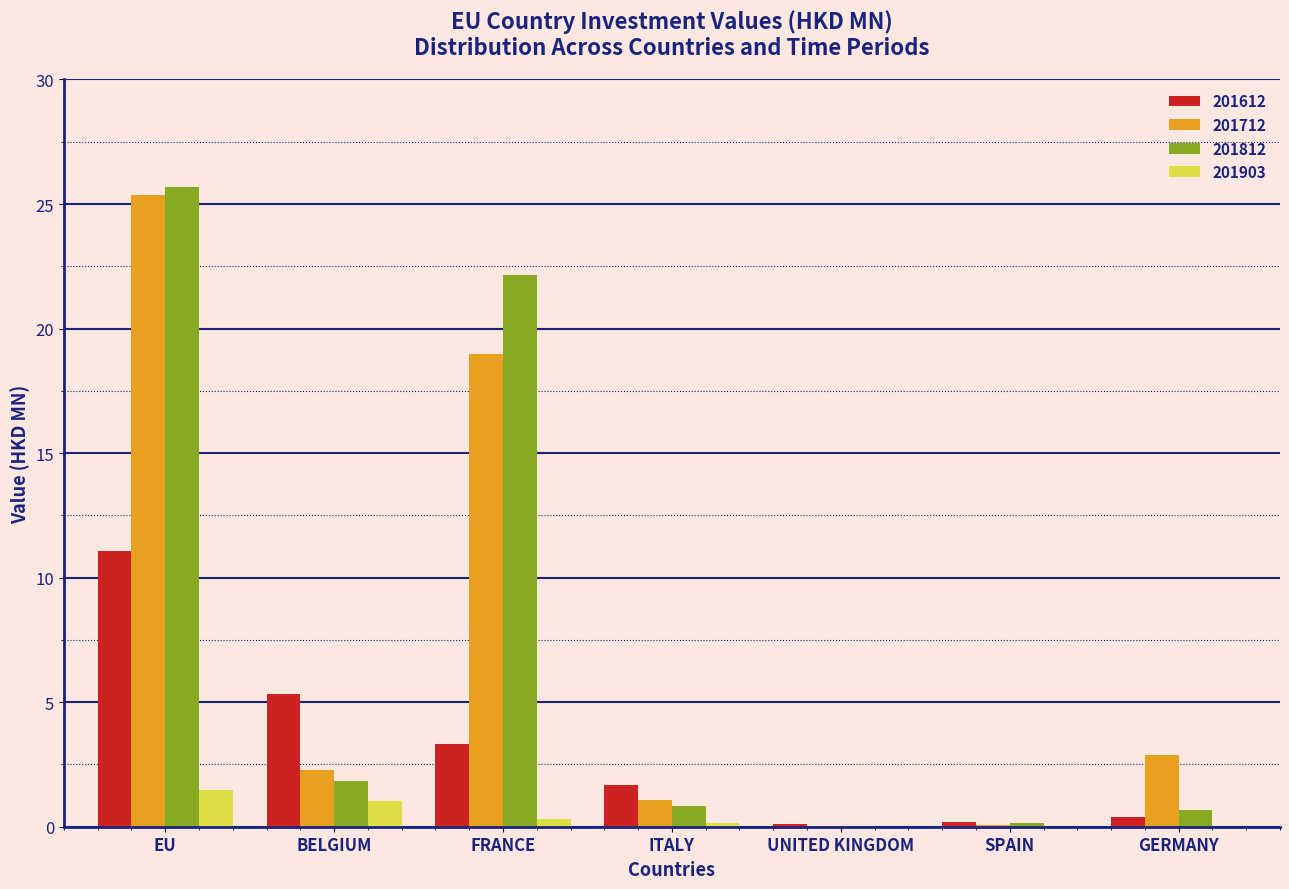

At which category is the sum across all series the highest?

EU